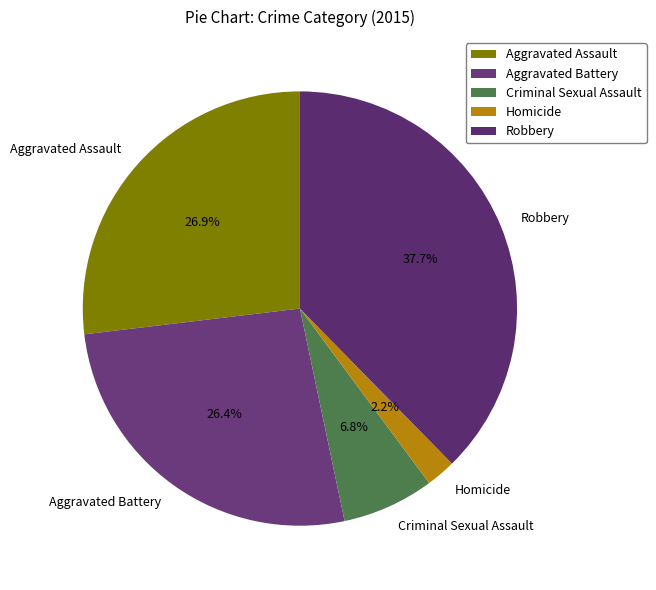

The Criminal Sexual Assault slice represents 13% of the pie. True or false?

False